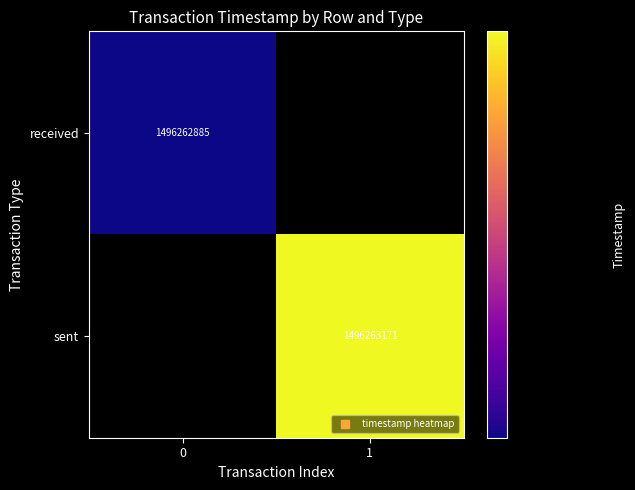

Reading left to right, list all the values displayed in this chart.

received: 1496262885	0
sent: 0	1496263171